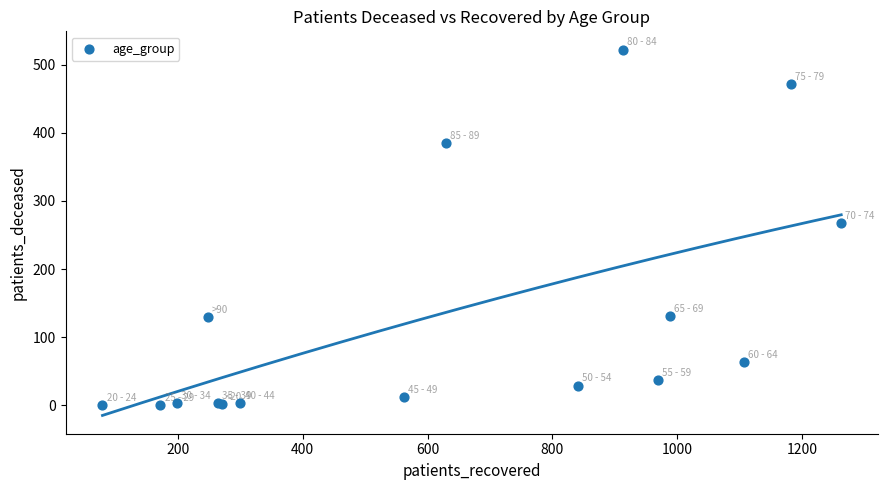

What Y value in the scatter plot is closest to 261?

268